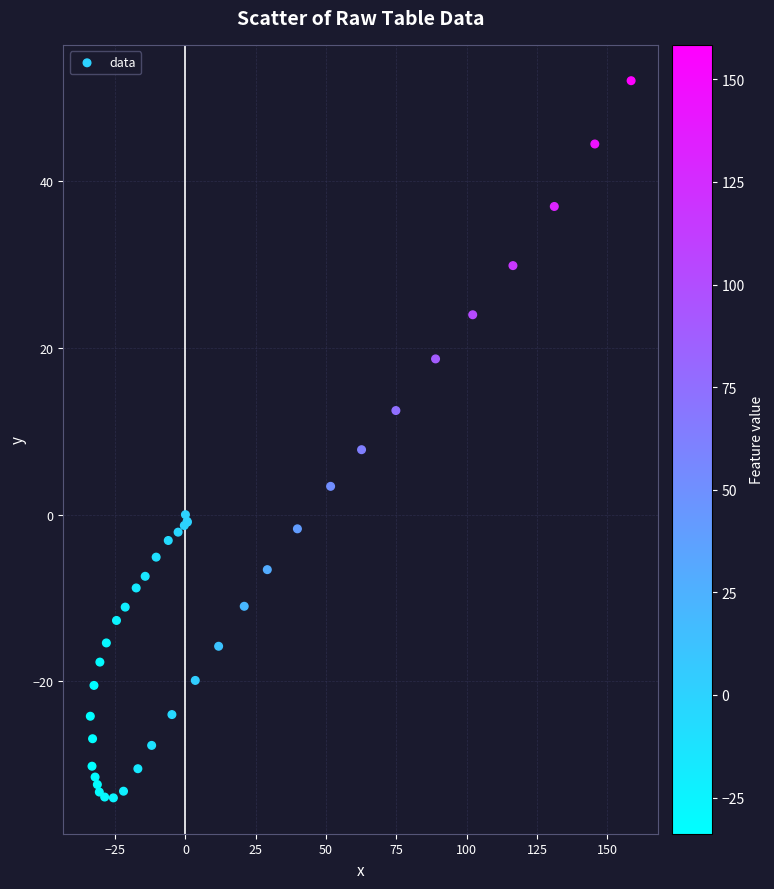

What Y value in the scatter plot is closest to 9?

7.8